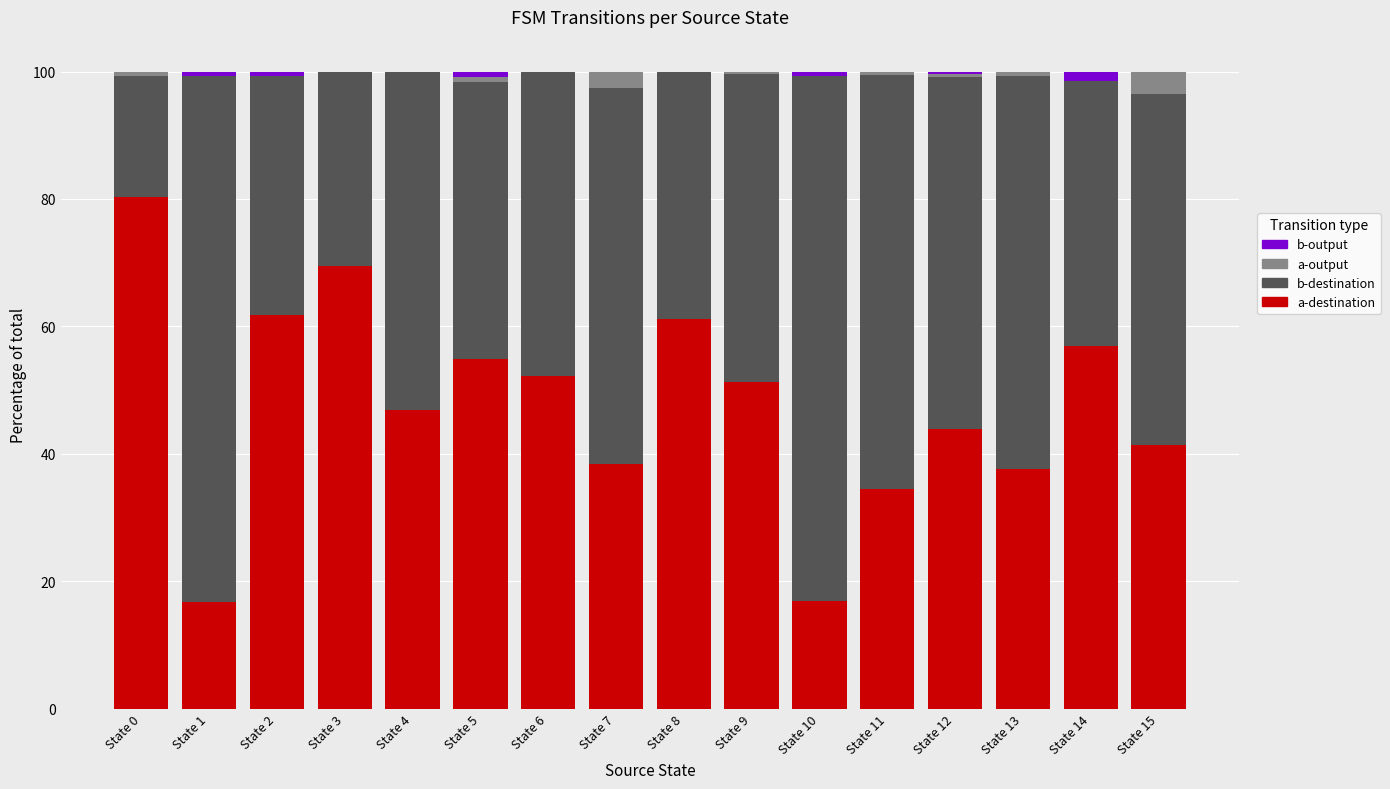

The a-destination series shows 18.2 at State 13. True or false?

False